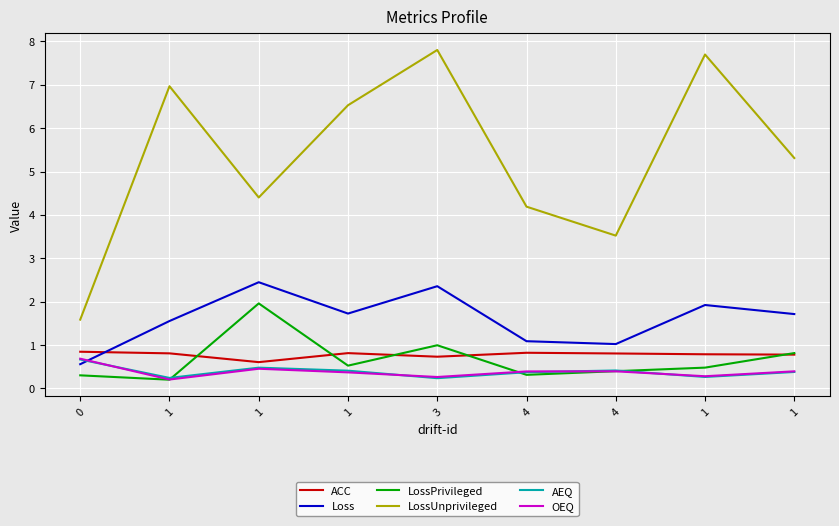

What is the minimum value shown in the chart?

0.2